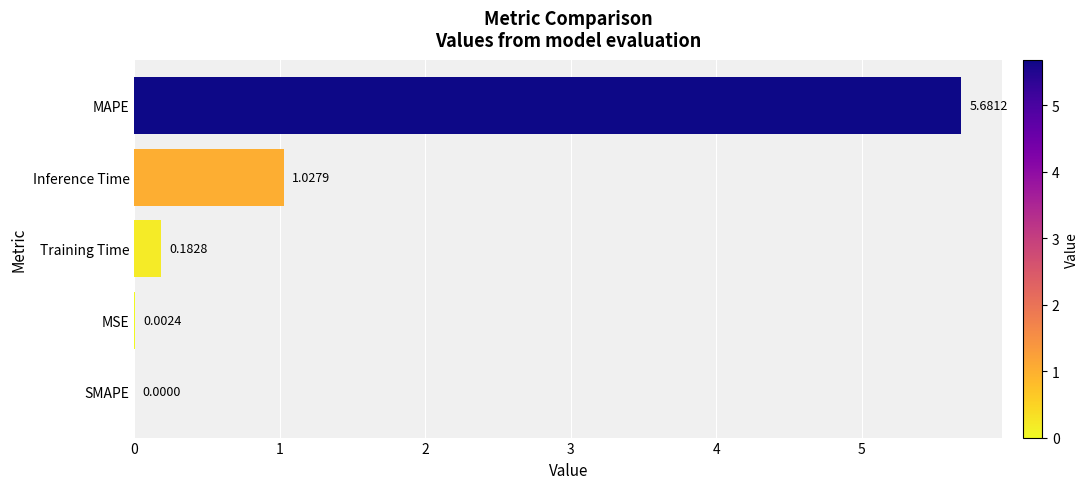

What is the sum of all values?

6.9